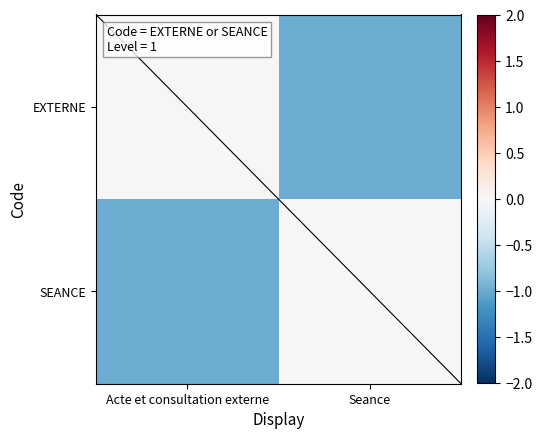

Which has a higher value, Seance or Acte et consultation externe?

Acte et consultation externe